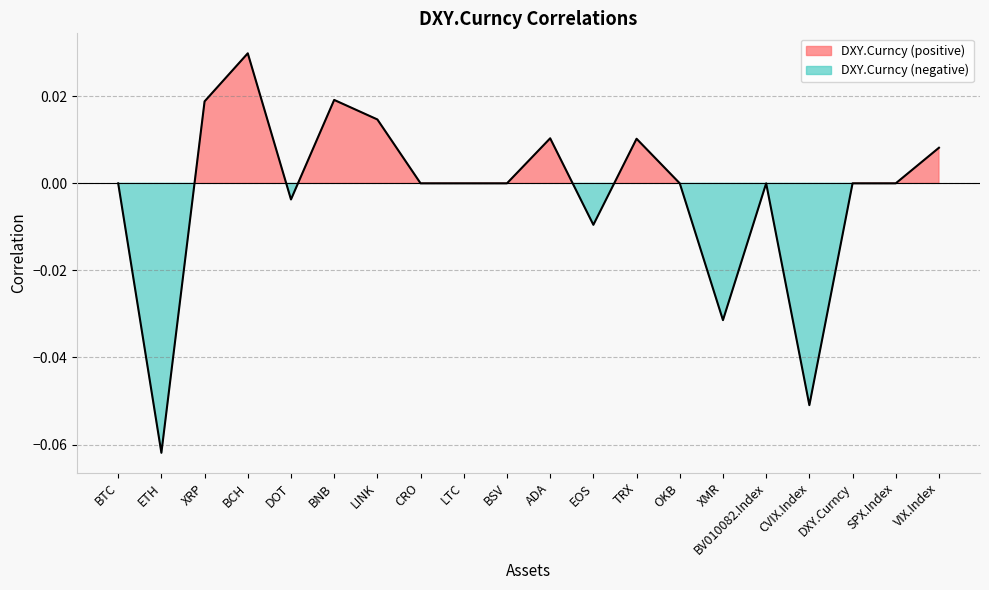

What position from the left is XRP?

3